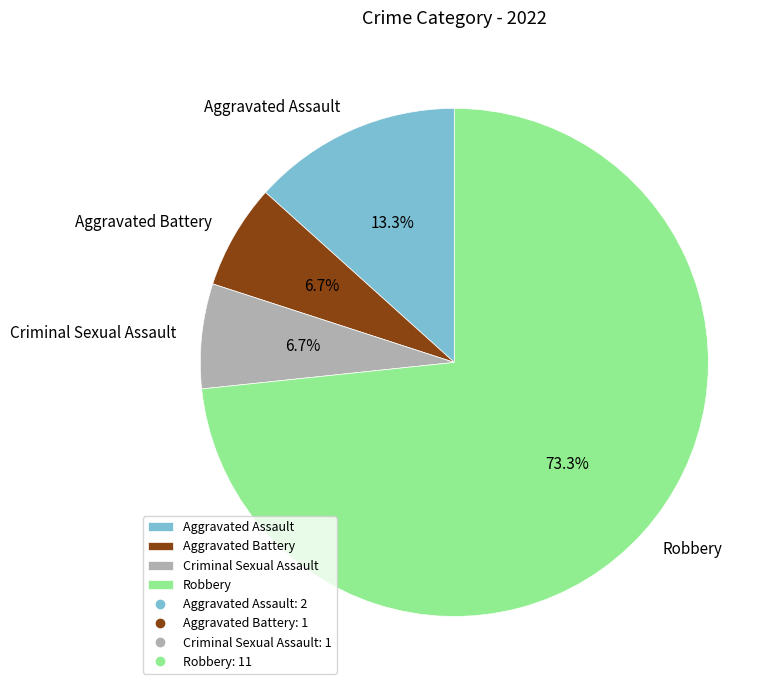

Which category has the biggest portion of the pie?

Robbery